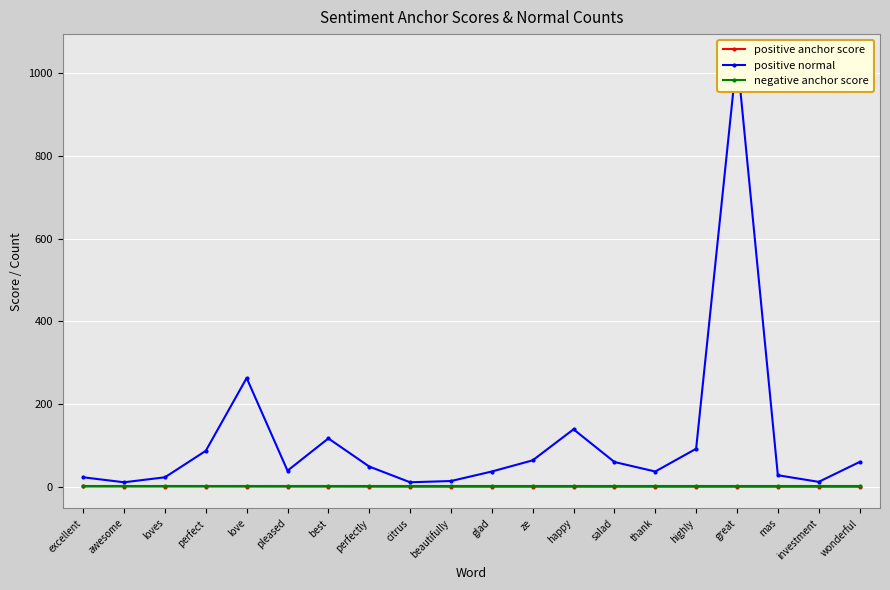

What is the approximate value of positive anchor score at thank?

0.2